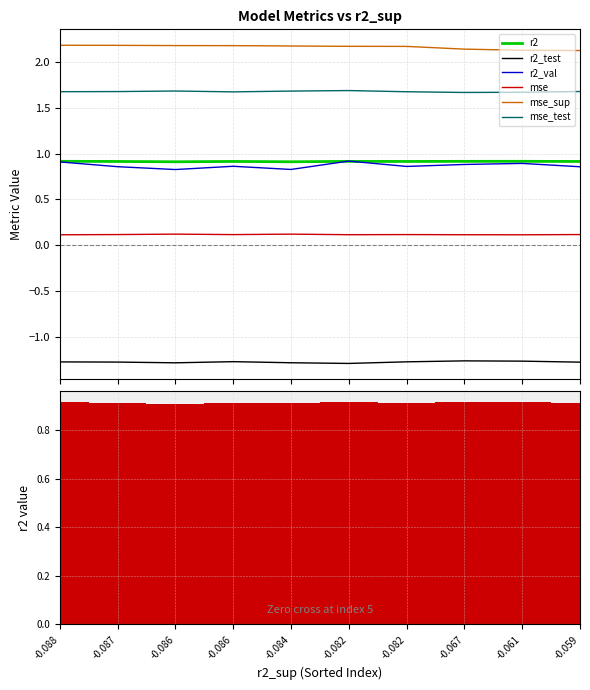

True or false: r2_val and r2_test intersect in this chart.

False